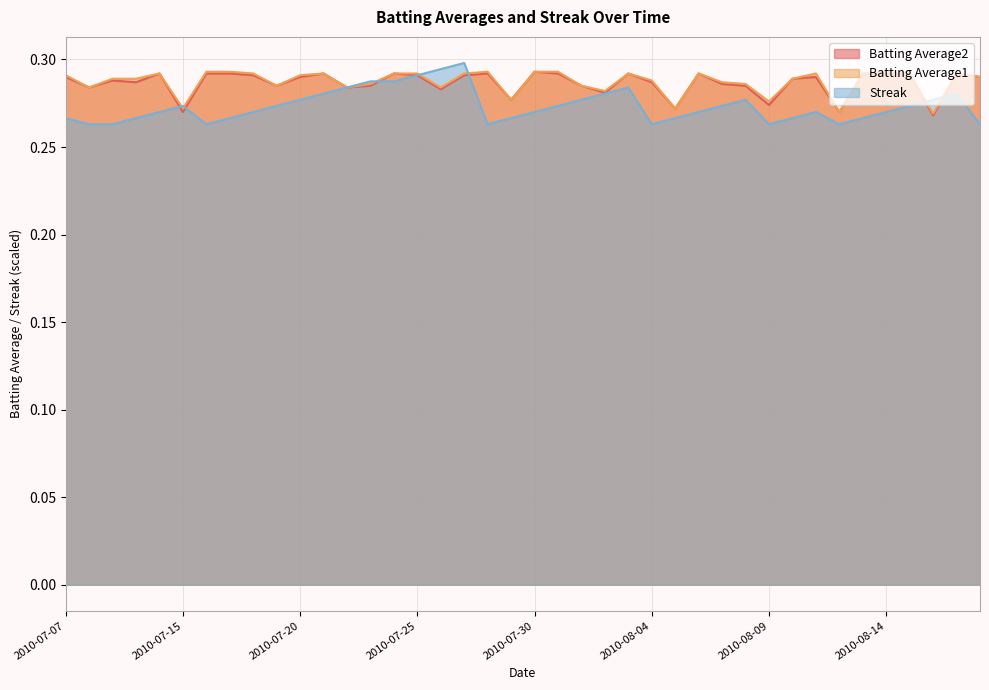

At which label is Batting Average2 closest to 0?

2010-08-16